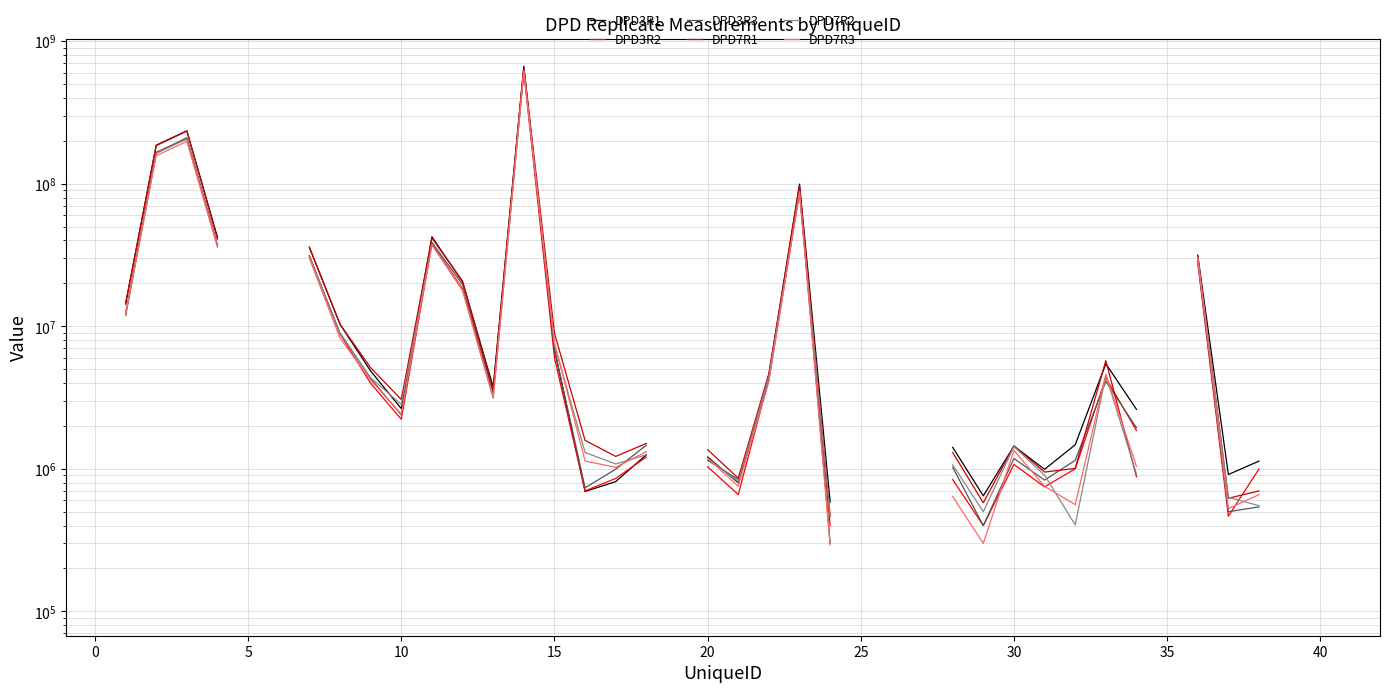

Rank the series by their maximum value, from lowest to highest.

DPD7R2, DPD3R2, DPD7R3, DPD3R3, DPD7R1, DPD3R1